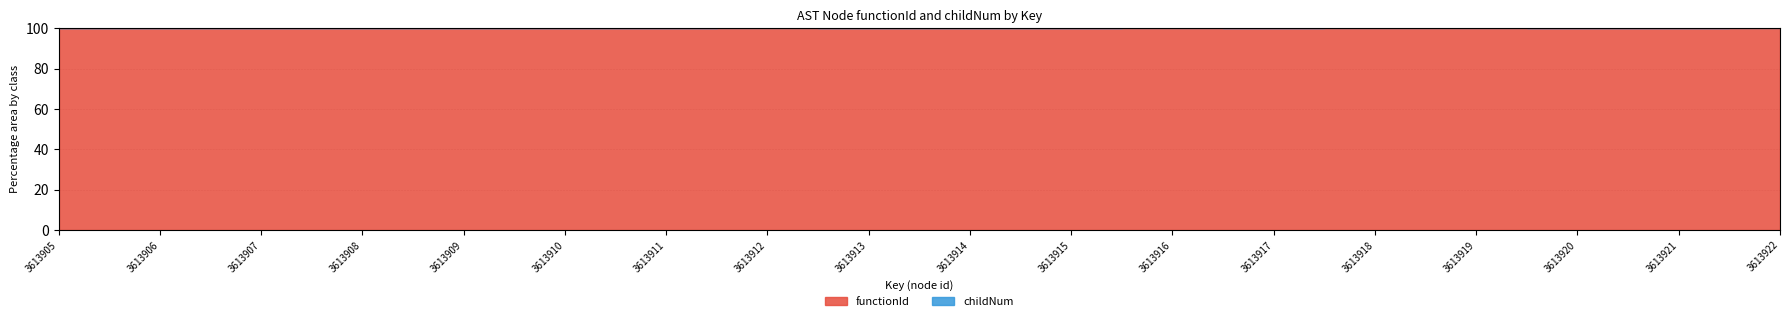

Rank the series by their average value, from highest to lowest.

functionId, childNum